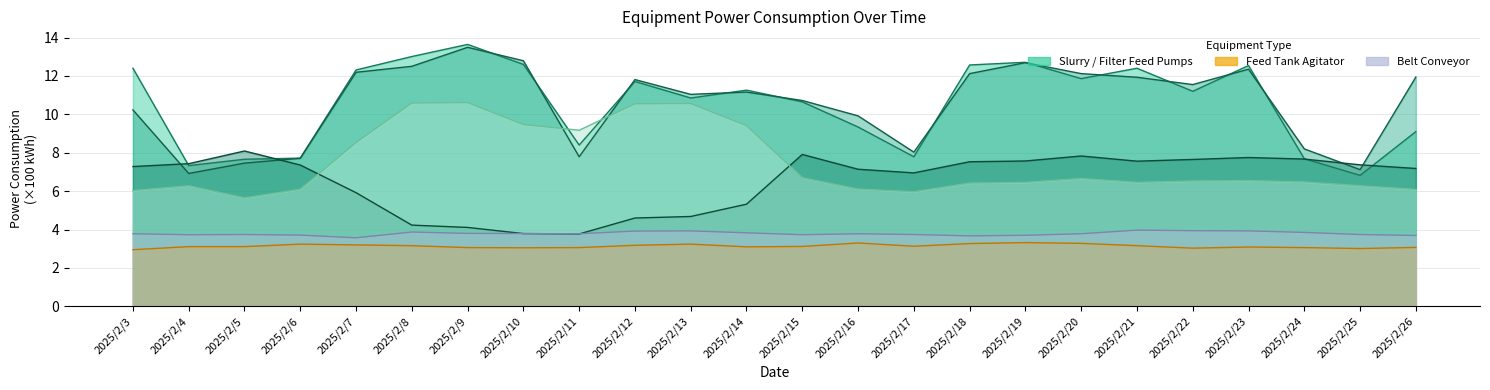

Count the number of data series in this chart.

6